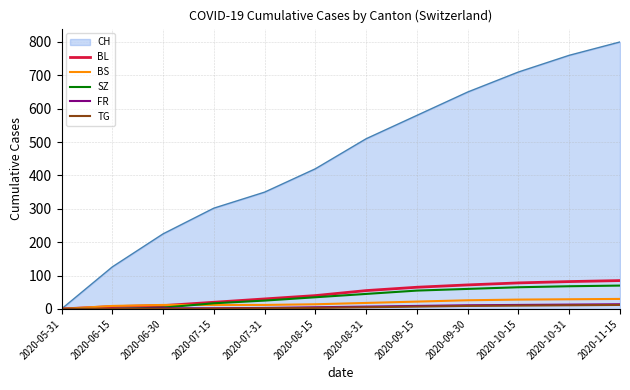

Count the number of data series in this chart.

6